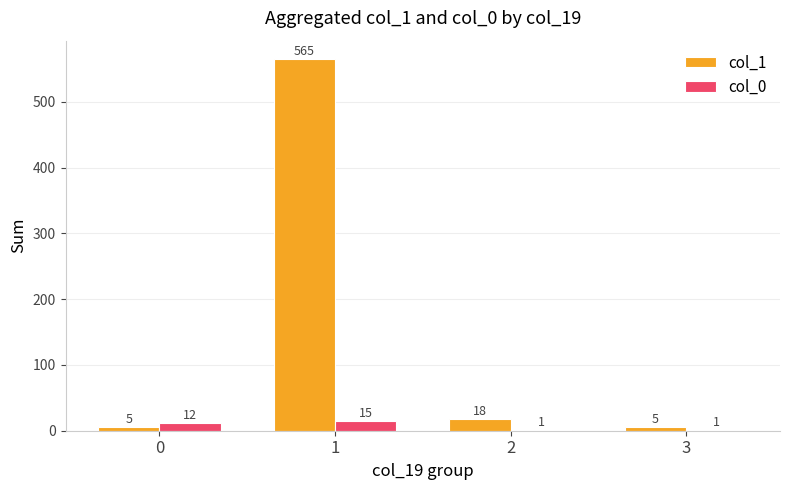

Reading right to left, list all the values displayed in this chart.

col_1: 5	18	565	5
col_0: 1	1	15	12